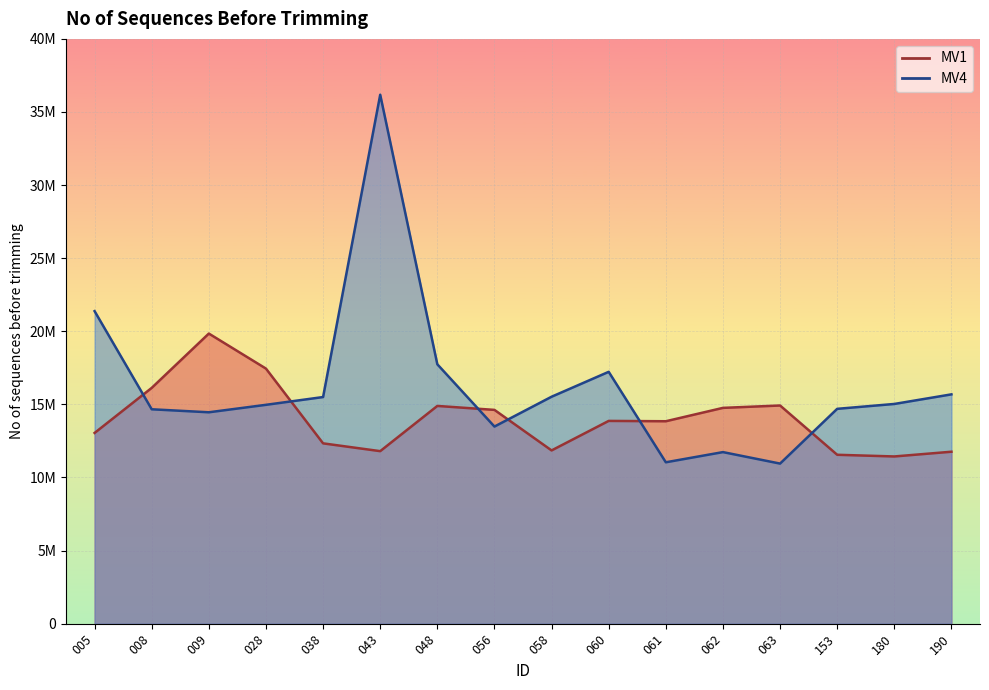

Reading right to left, list all the values displayed in this chart.

MV1: 190=11761753	180=11438197	153=11553001	063=14923705	062=14761443	061=13846519	060=13869815	058=11850973	056=14623550	048=14893998	043=11801125	038=12334187	028=17447822	009=19844414	008=16128822	005=13046606
MV4: 190=15685828	180=15029451	153=14695788	063=10950527	062=11735975	061=11039654	060=17226955	058=15523544	056=13483165	048=17742186	043=36180462	038=15502199	028=14970196	009=14459584	008=14665274	005=21378079